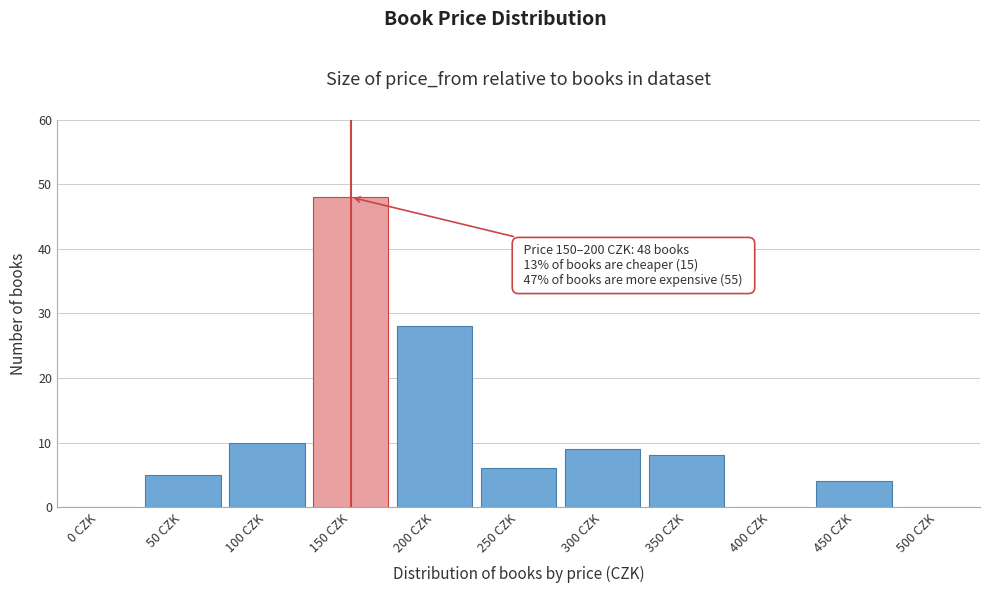

Reading right to left, what are all the values shown in this chart?

500 CZK=0	450 CZK=4	400 CZK=0	350 CZK=8	300 CZK=9	250 CZK=6	200 CZK=28	150 CZK=48	100 CZK=10	50 CZK=5	0 CZK=0